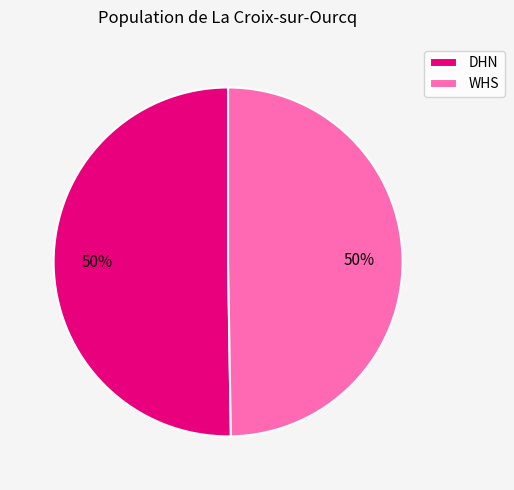

How many segments does this pie chart have?

2